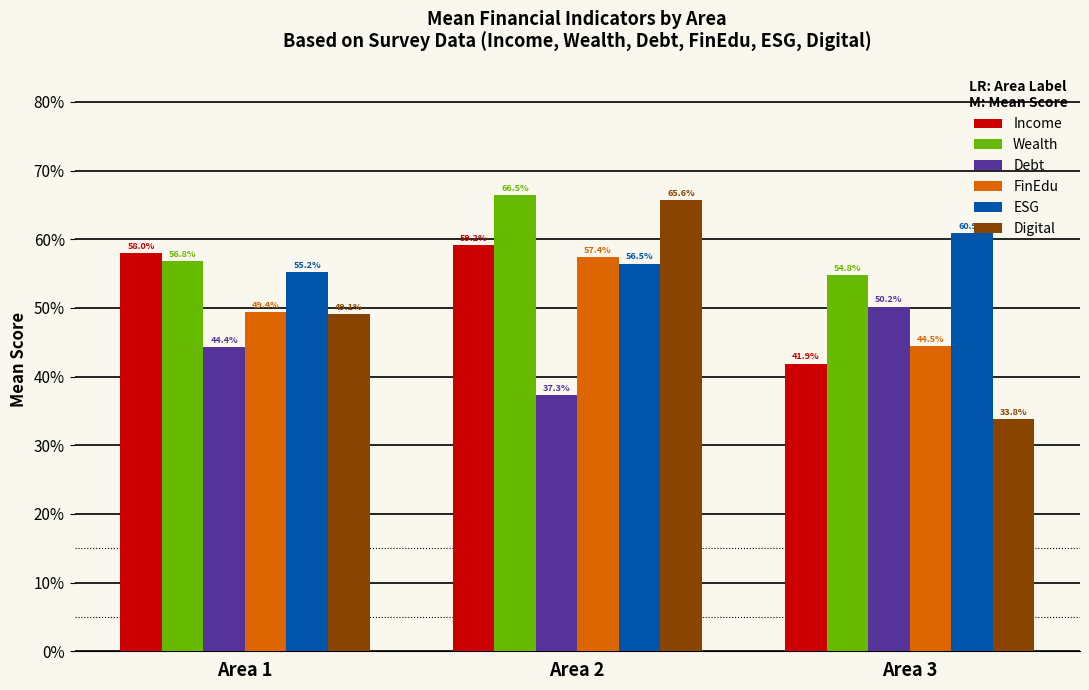

What are all the series names shown in the legend?

Income, Wealth, Debt, FinEdu, ESG, Digital